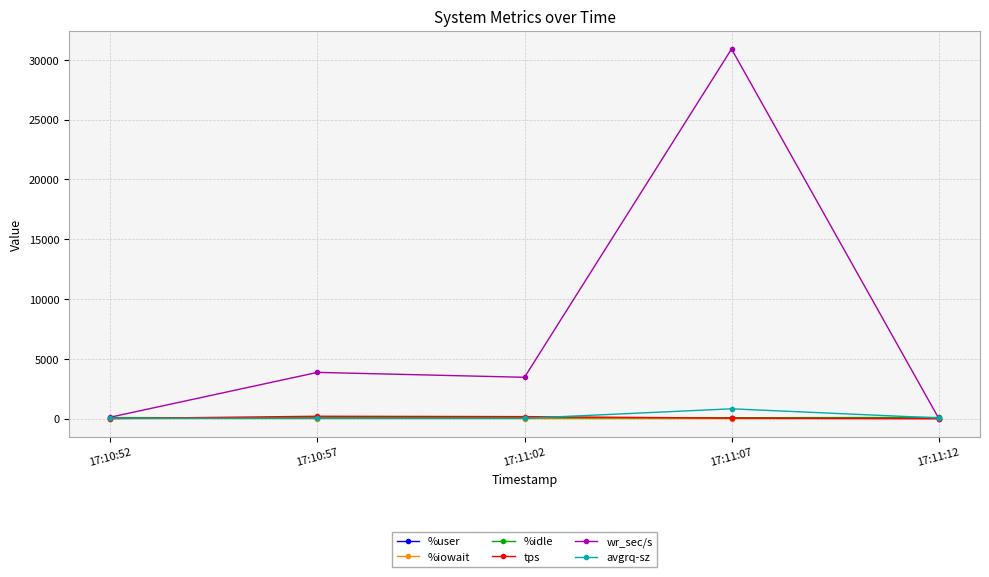

Between 17:11:02 and 17:11:07, which series saw the biggest shift?

wr_sec/s